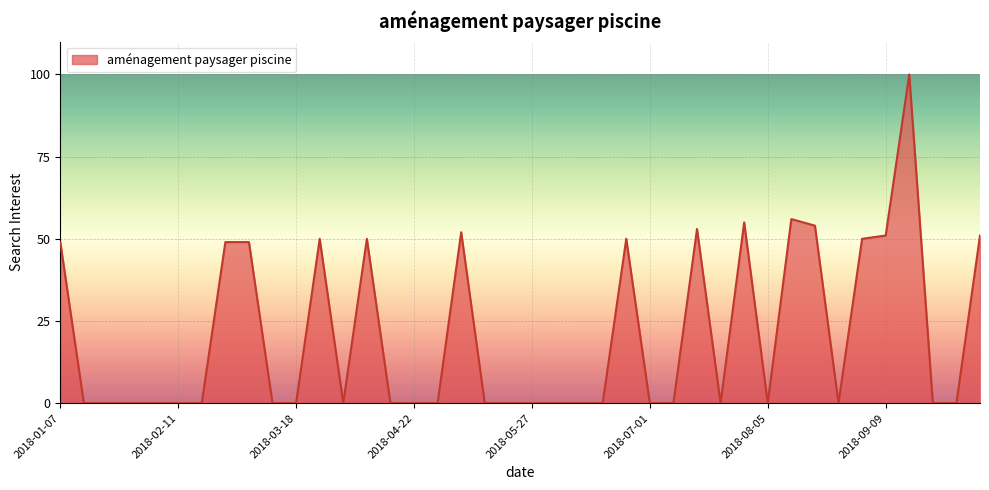

What is the maximum value shown in the chart?

100